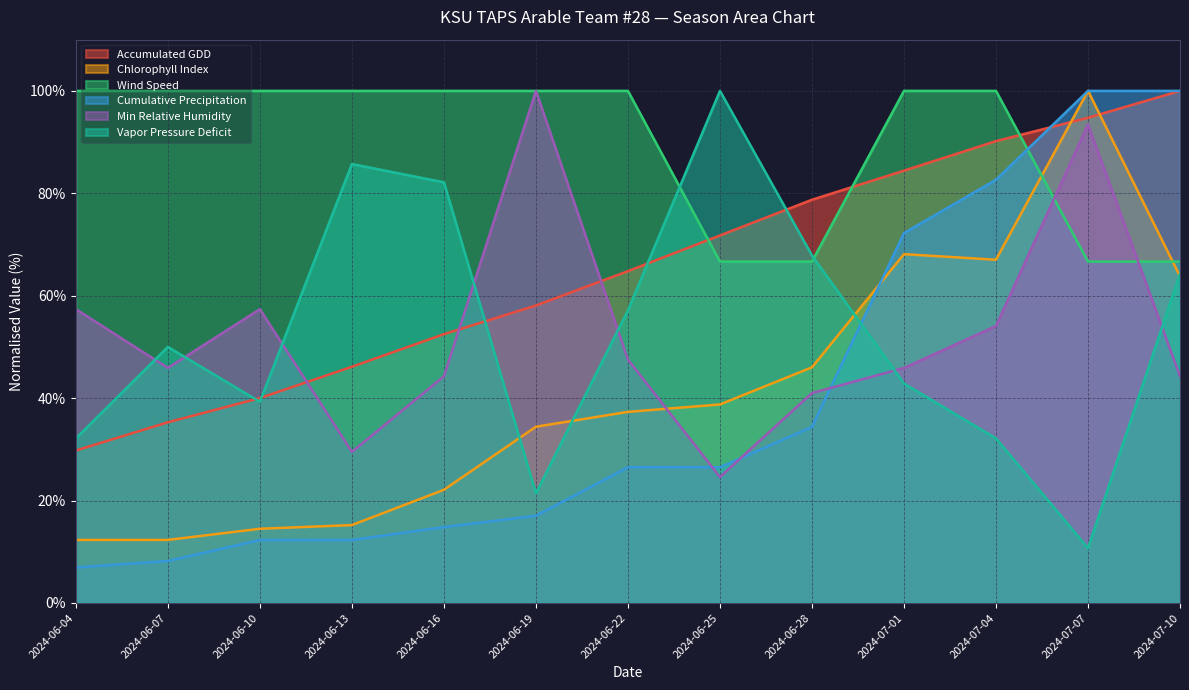

At which label does Wind Speed reach its peak?

2024-06-04